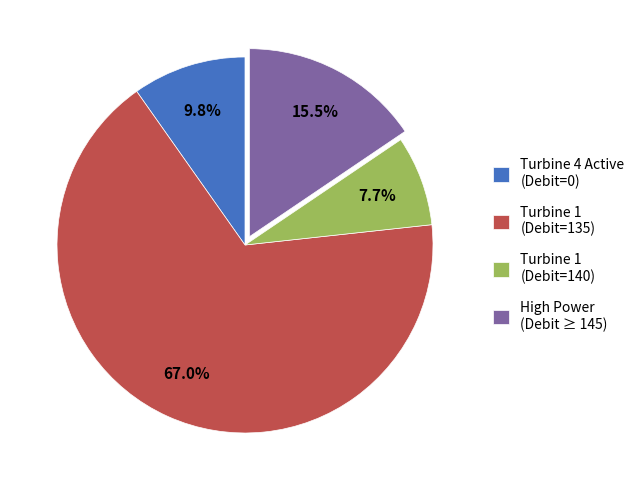

Approximately how many times larger is the value at Turbine 1 (Debit=135) compared to Turbine 4 Active (Debit=0)?

6.8